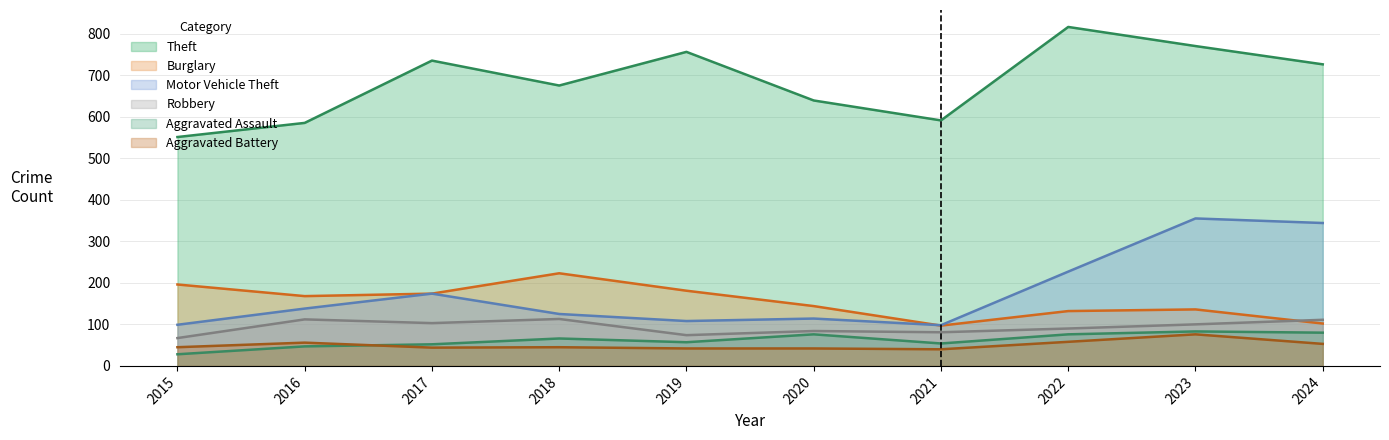

What is the sum of the Robbery values at 2023 and 2020?

184